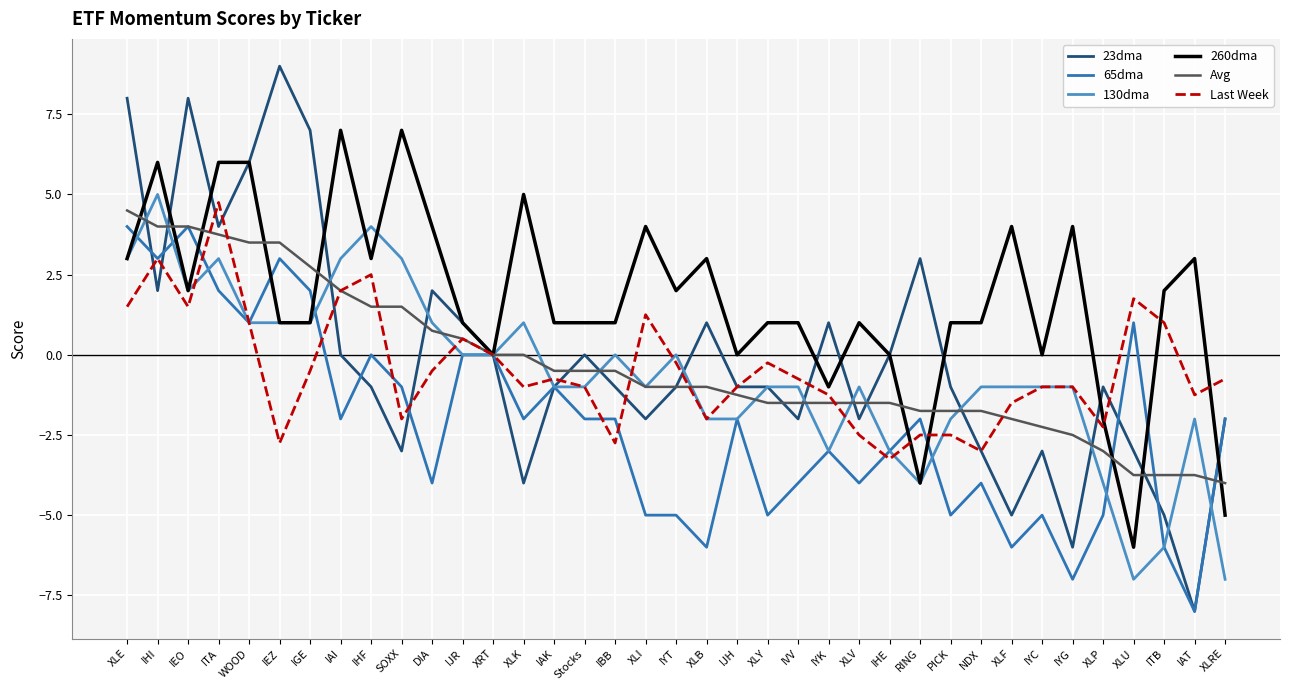

List the series in order of their peak value, lowest first.

65dma, Avg, Last Week, 130dma, 260dma, 23dma